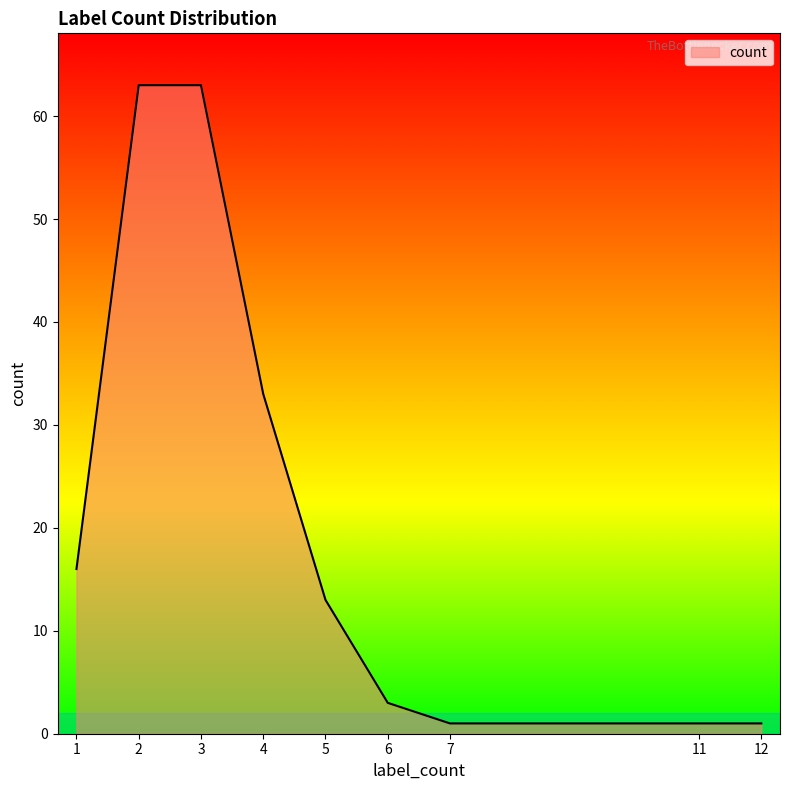

What is the maximum value shown in the chart?

63